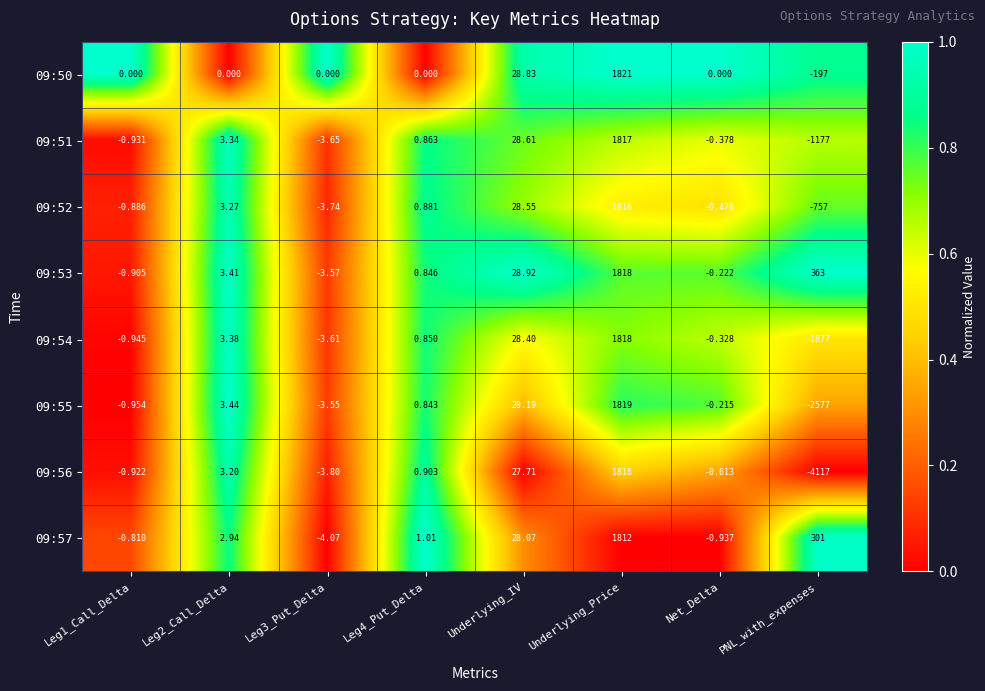

Which category has the lowest value in the 09:54 series?

PNL_with_expenses